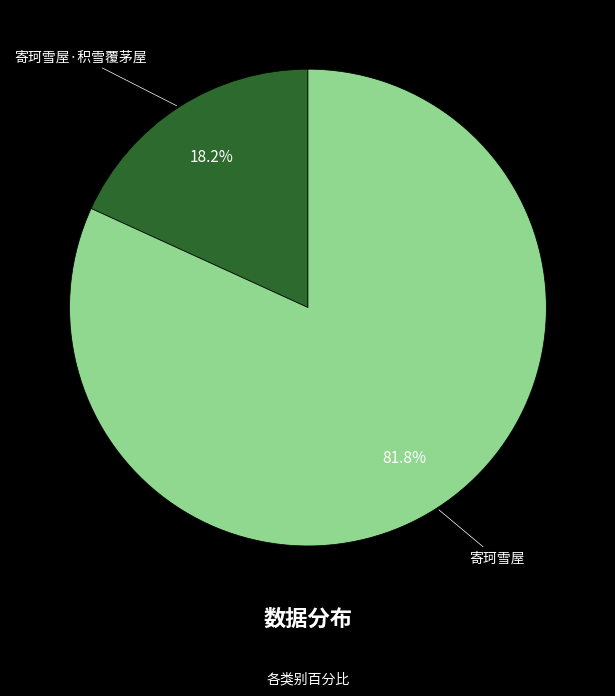

How many segments does this pie chart have?

2